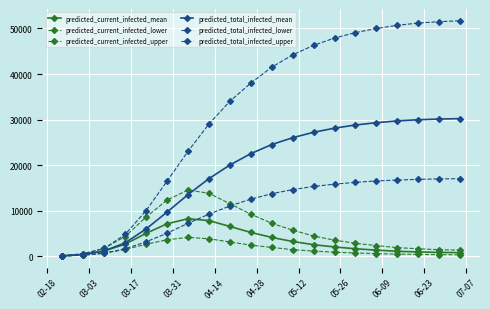

At which category does the chart reach its minimum across all series?

02-18